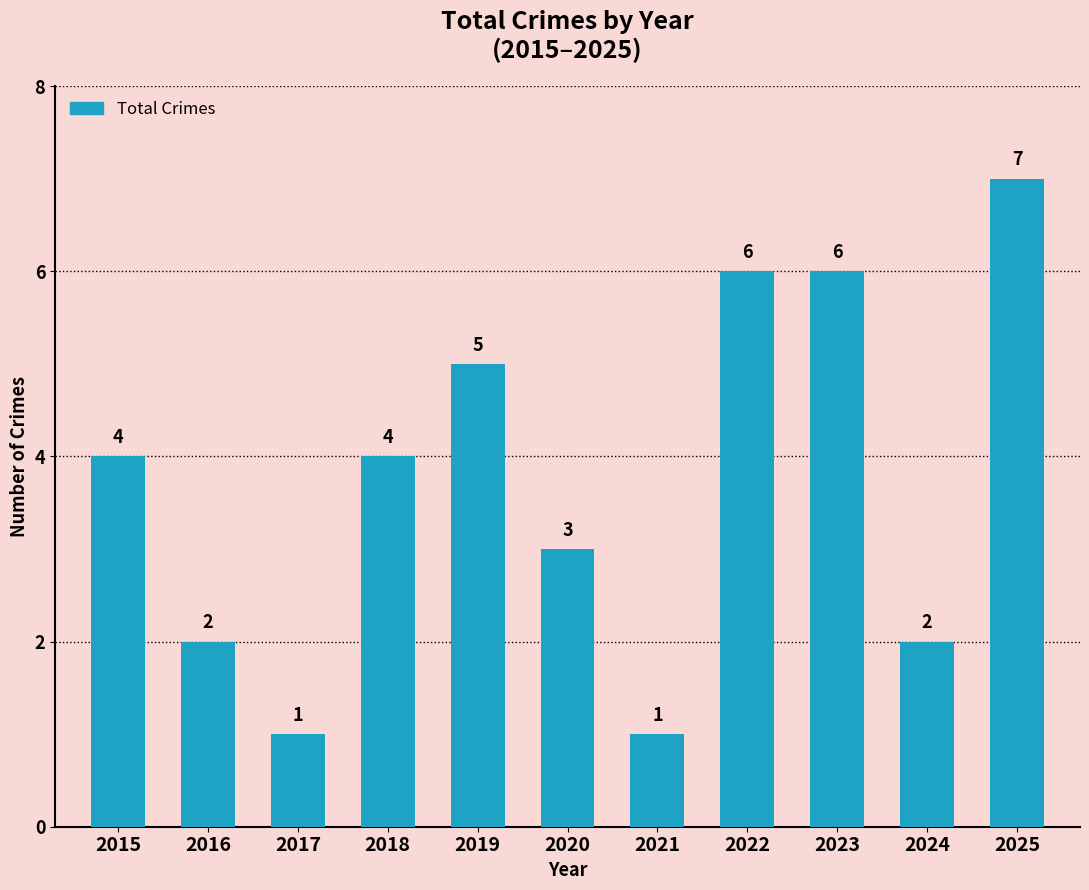

Count the number of categories in the chart.

11